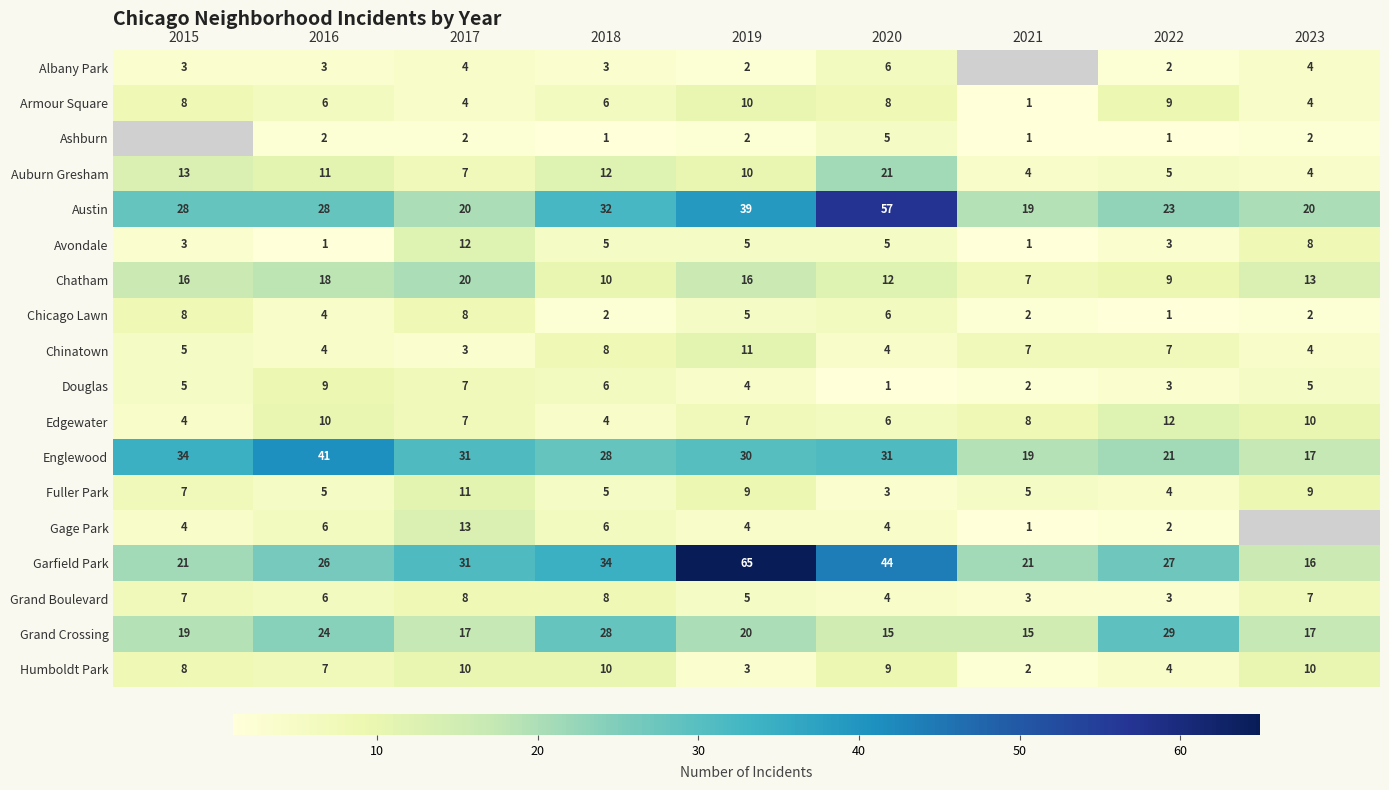

What is the greatest value displayed?

65